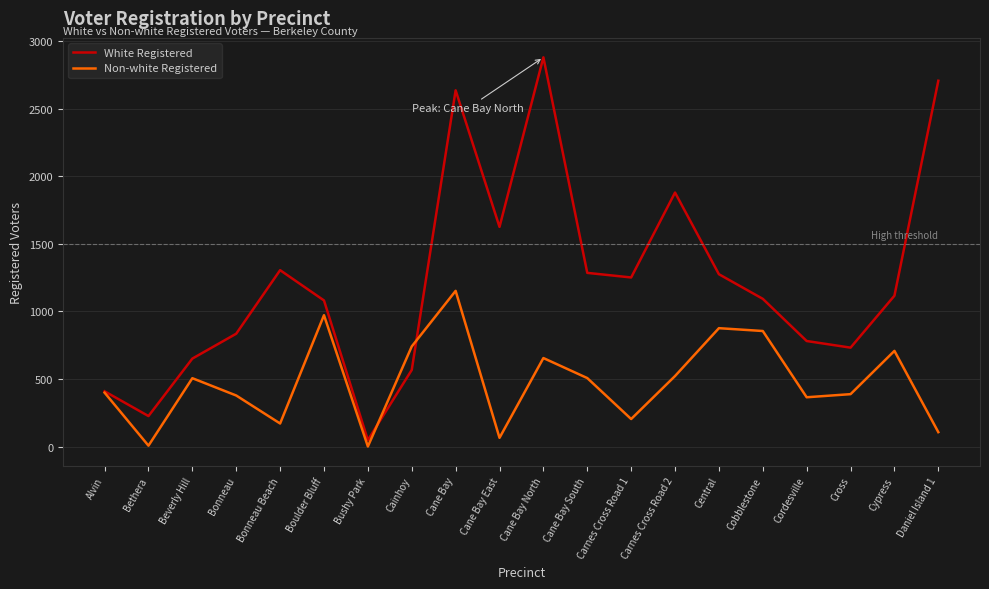

List the series in order of their overall mean, highest first.

White Registered, Non-white Registered